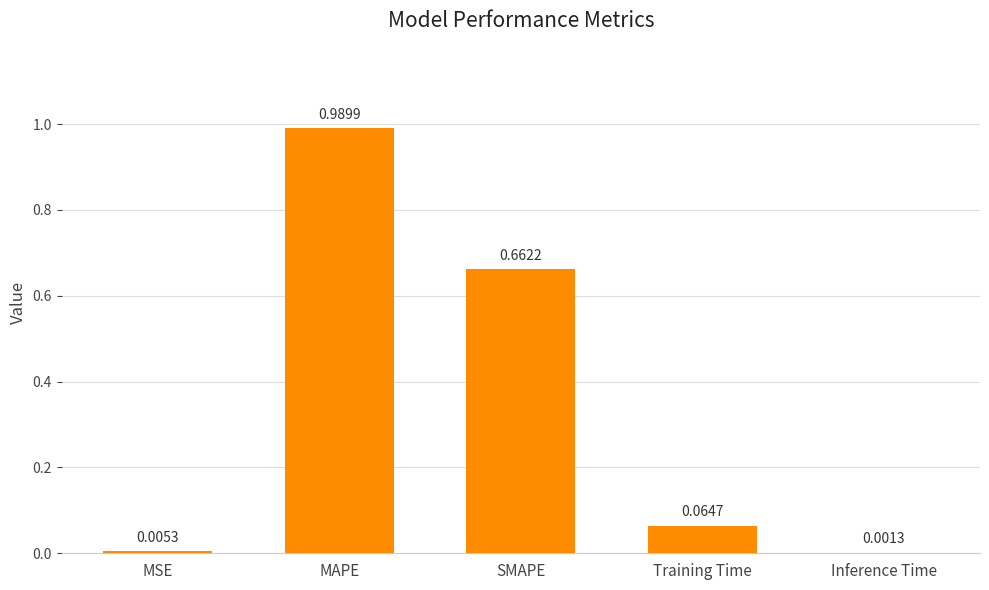

Which has a higher value, Training Time or MSE?

Training Time